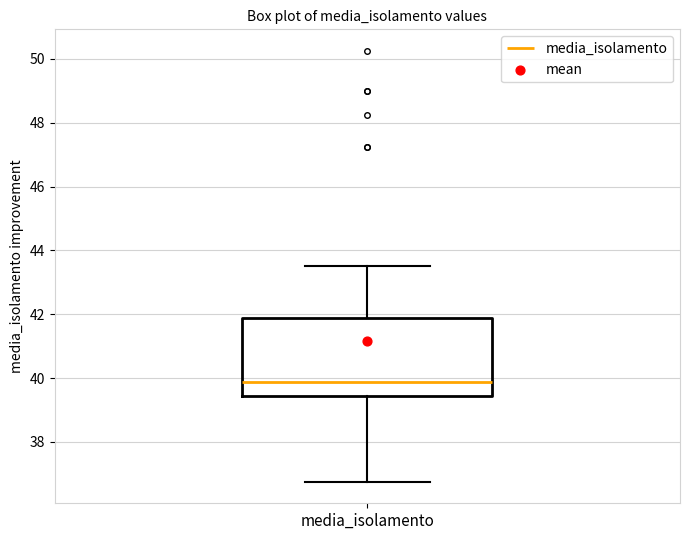

Transcribe this box plot: give where the median line is, the range the box spans, and where the two whiskers end, as read against the y-axis. The values are not printed on the chart, so give them approximately, as read against the axis.

median 39.8, box 39.4 to 41.8, whiskers 36.8 to 43.6